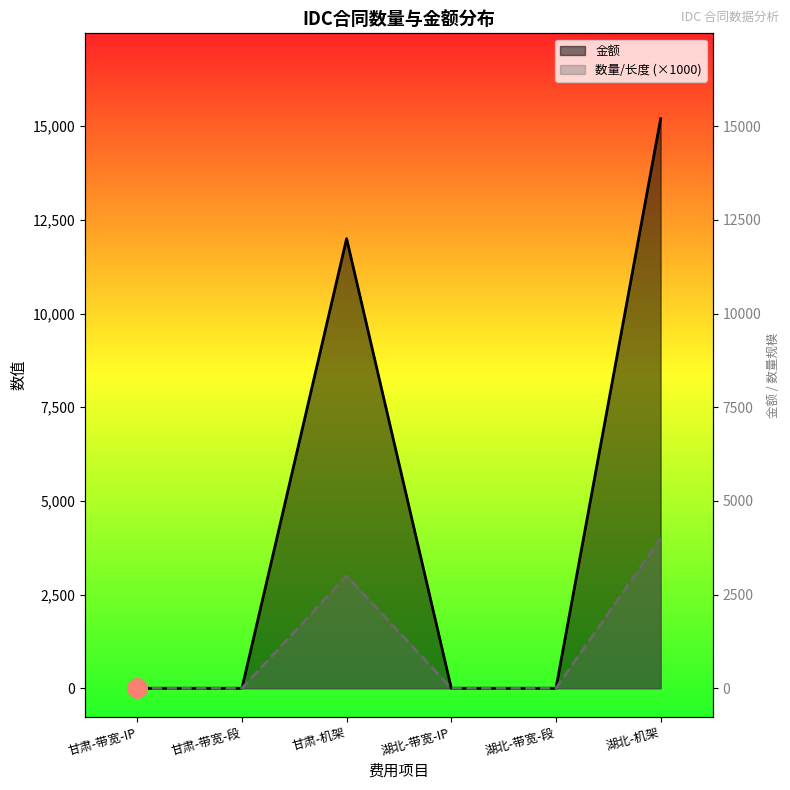

What is the total value across all series at 湖北-机架?

19200